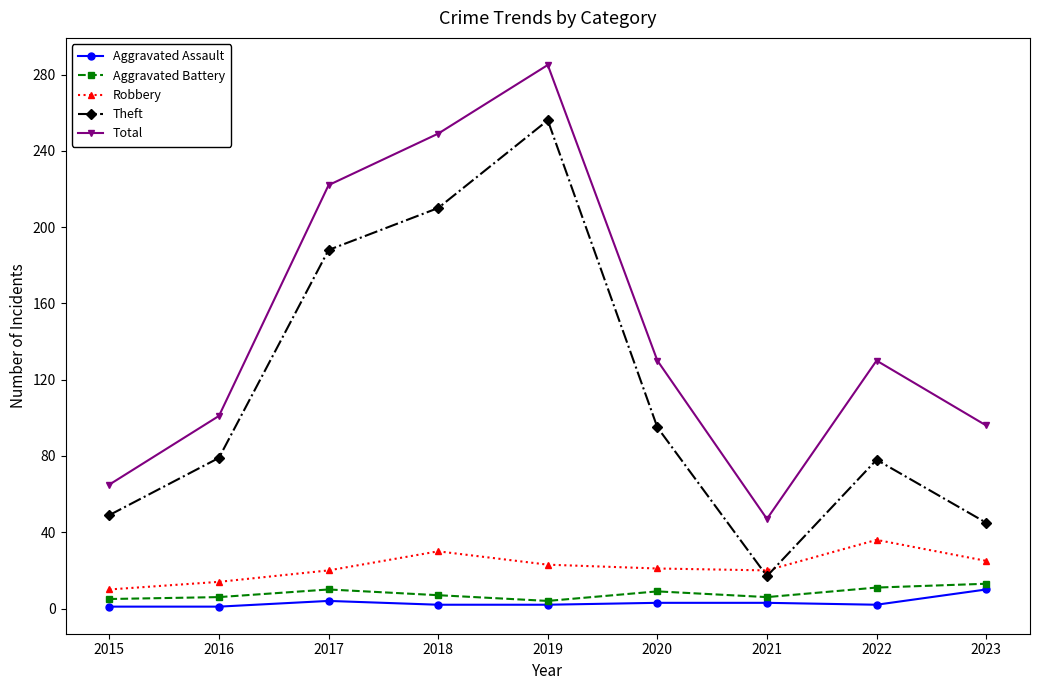

What is the spread (max minus min) of values at 2023?

86